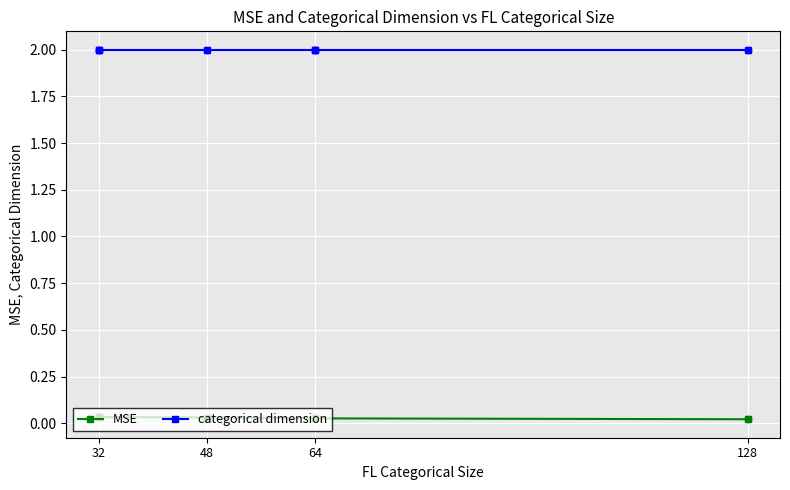

What are all the series names shown in the legend?

MSE, categorical dimension